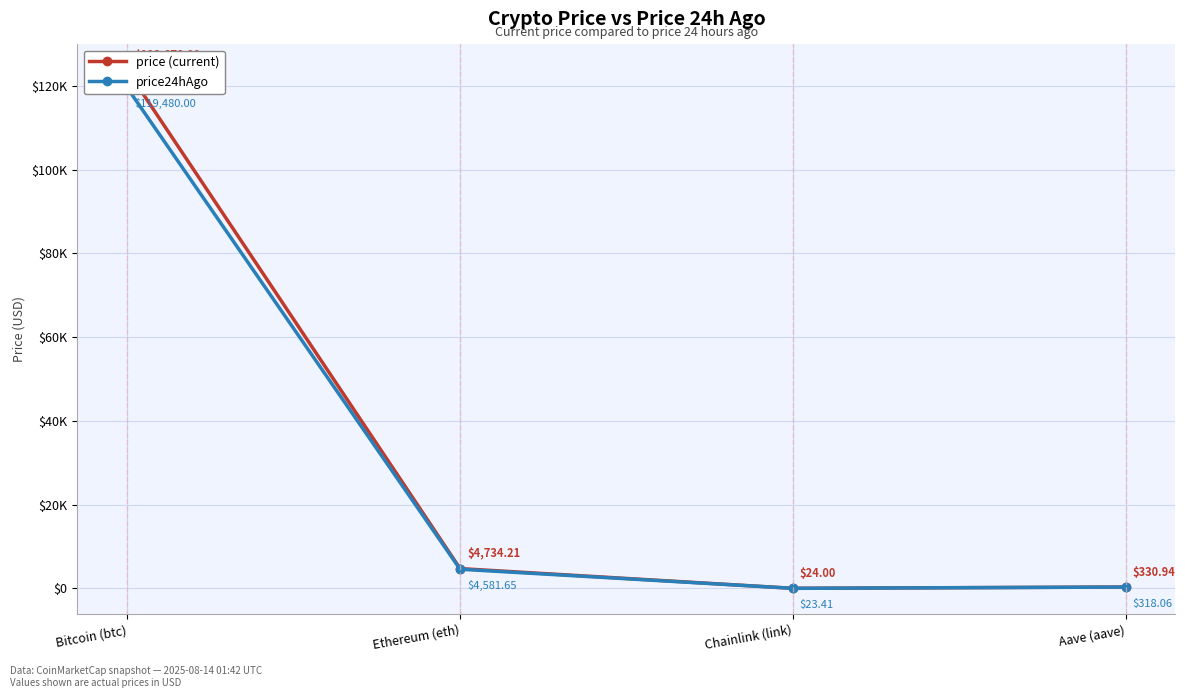

What is the spread (max minus min) of values at Bitcoin (btc)?

4198.0